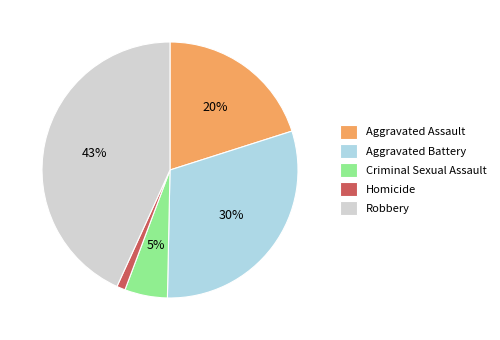

Rank the categories by value from highest to lowest.

Robbery, Aggravated Battery, Aggravated Assault, Criminal Sexual Assault, Homicide